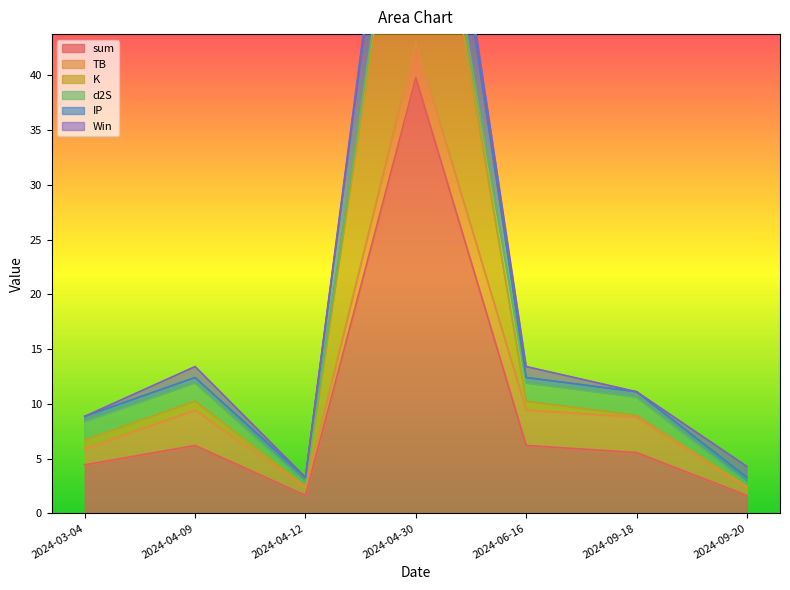

How many interior local valleys does the sum series have?

1